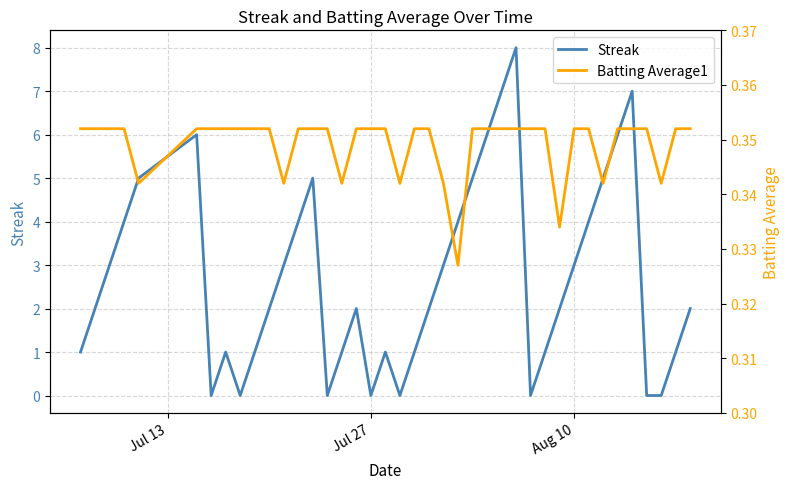

Which series has the largest total across all categories?

Streak